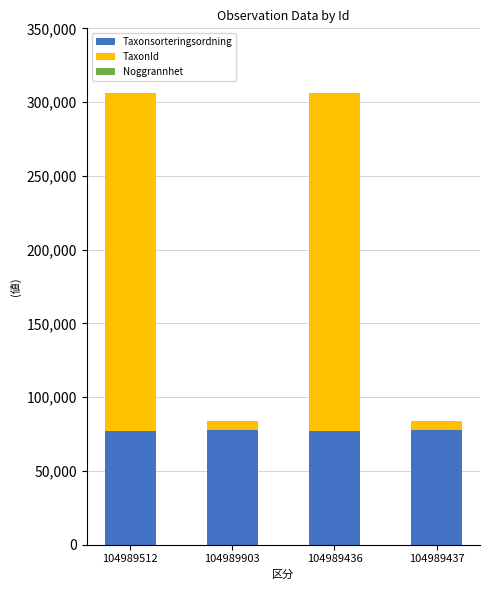

Is it true that Taxonsorteringsordning equals 116132 at 104989437?

False